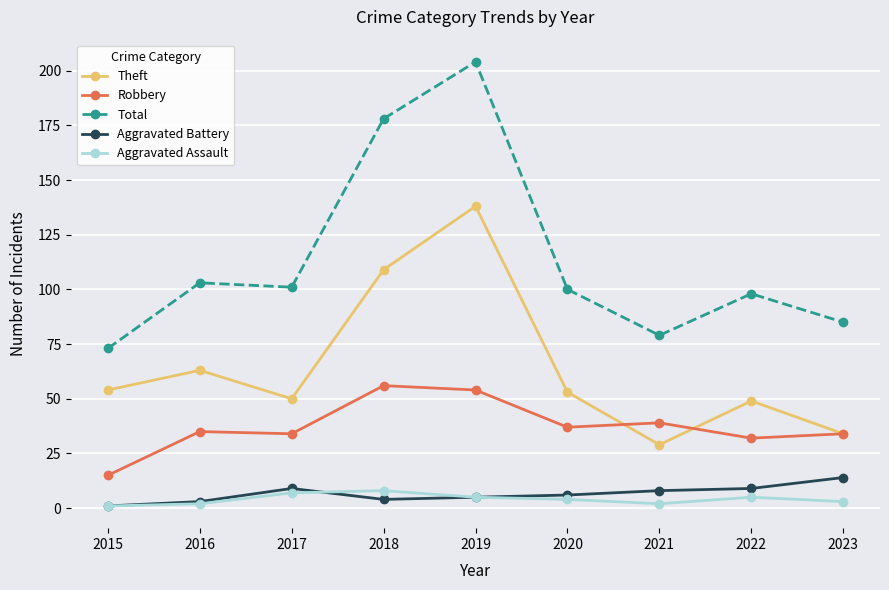

The value of Robbery at 2015 is 15. True or false?

True